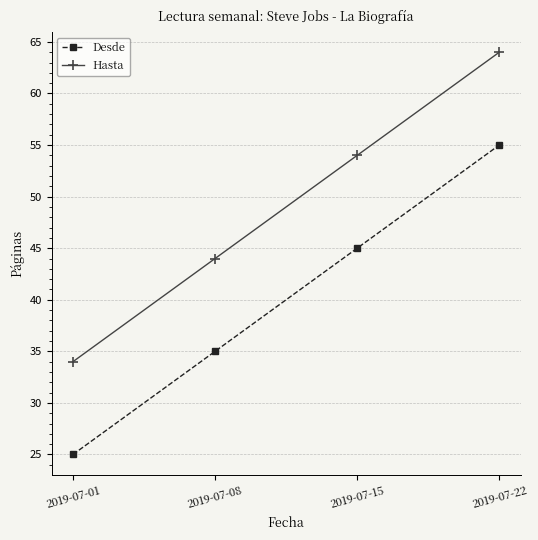

Reading left to right, extract all data points from this chart.

Desde: 2019-07-01=25	2019-07-08=35	2019-07-15=45	2019-07-22=55
Hasta: 2019-07-01=34	2019-07-08=44	2019-07-15=54	2019-07-22=64